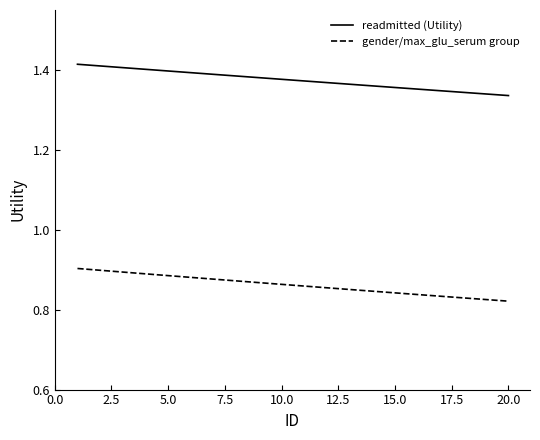

List the series in order of their overall mean, highest first.

readmitted (Utility), gender/max_glu_serum group